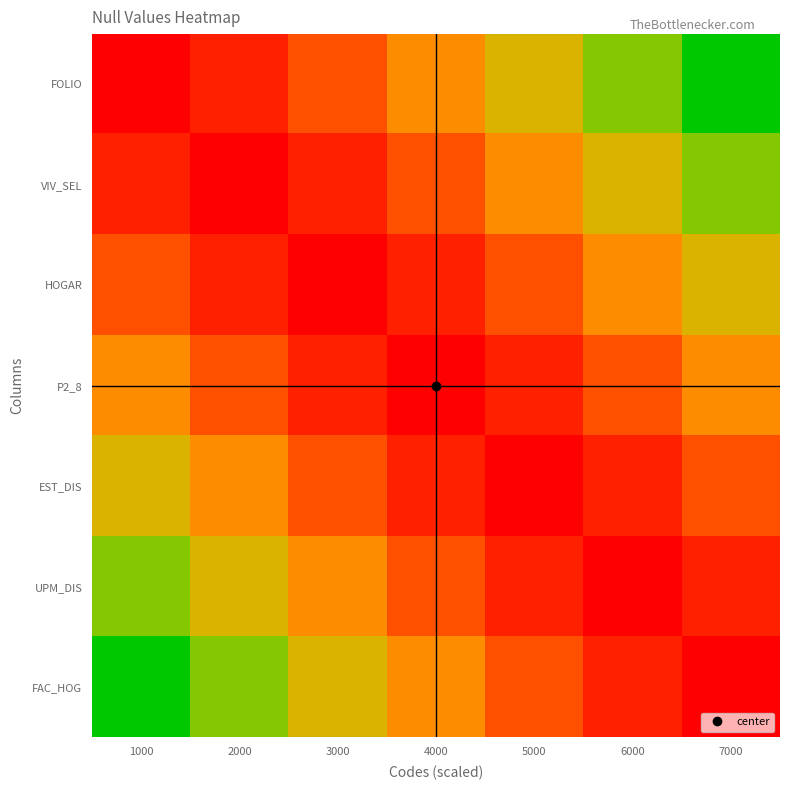

Between 1000 and 3000, which series saw the biggest shift?

FOLIO